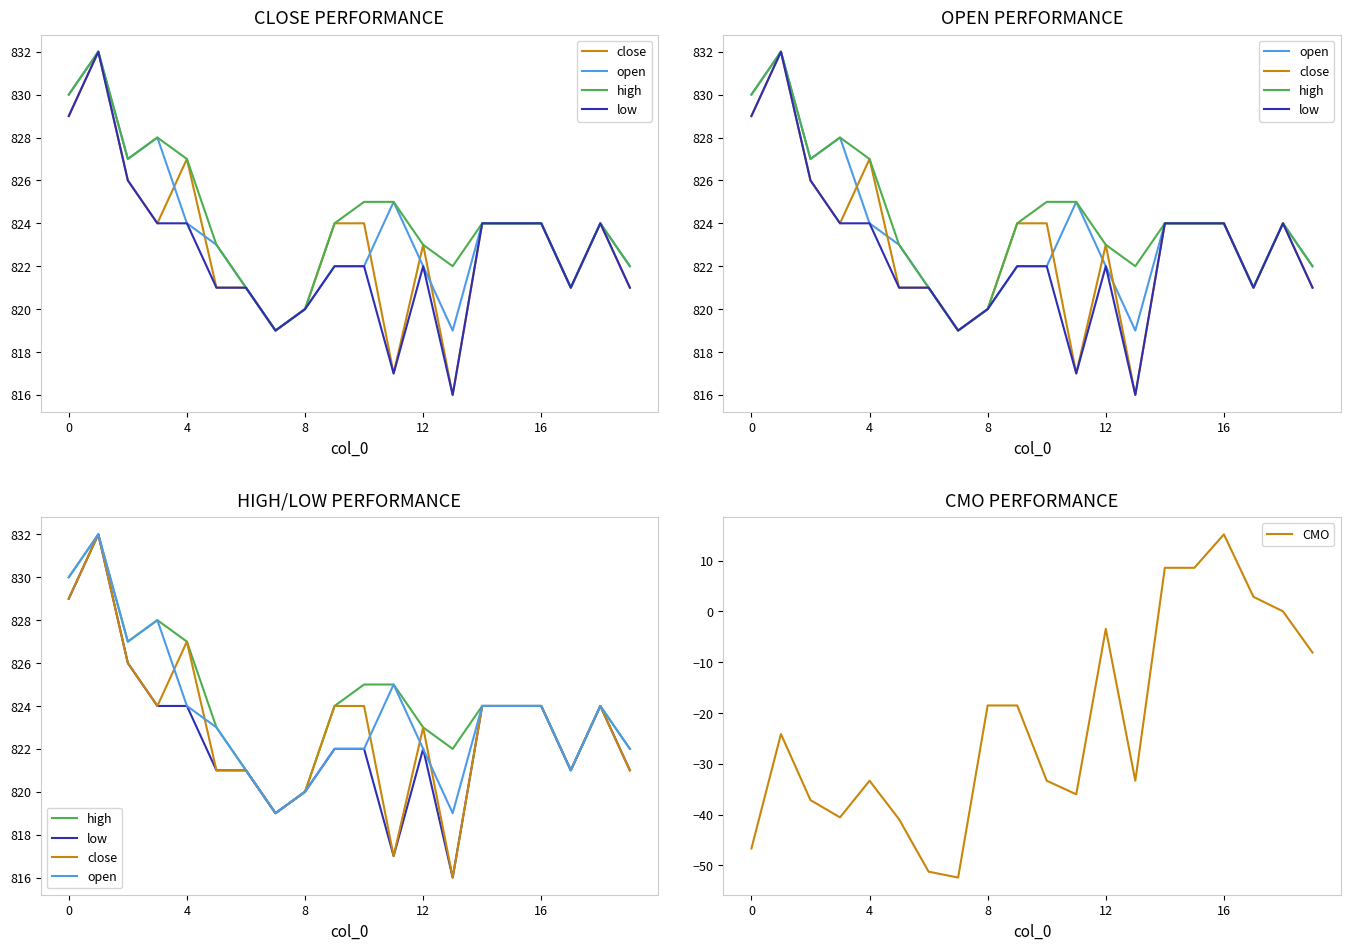

Reading right to left, transcribe all the data shown in this chart.

close: 821.0	824.0	821.0	824.0	824.0	824.0	816.0	823.0	817.0	824.0	824.0	820.0	819.0	821.0	821.0	827.0	824.0	826.0	832.0	829.0
open: 822.0	824.0	821.0	824.0	824.0	824.0	819.0	822.0	825.0	822.0	822.0	820.0	819.0	821.0	823.0	824.0	828.0	827.0	832.0	830.0
high: 822.0	824.0	821.0	824.0	824.0	824.0	822.0	823.0	825.0	825.0	824.0	820.0	819.0	821.0	823.0	827.0	828.0	827.0	832.0	830.0
low: 821.0	824.0	821.0	824.0	824.0	824.0	816.0	822.0	817.0	822.0	822.0	820.0	819.0	821.0	821.0	824.0	824.0	826.0	832.0	829.0
CMO: -8.1	0.0	2.9	15.2	8.6	8.6	-33.3	-3.5	-36.0	-33.3	-18.5	-18.5	-52.4	-51.2	-40.9	-33.3	-40.5	-37.1	-24.1	-46.7